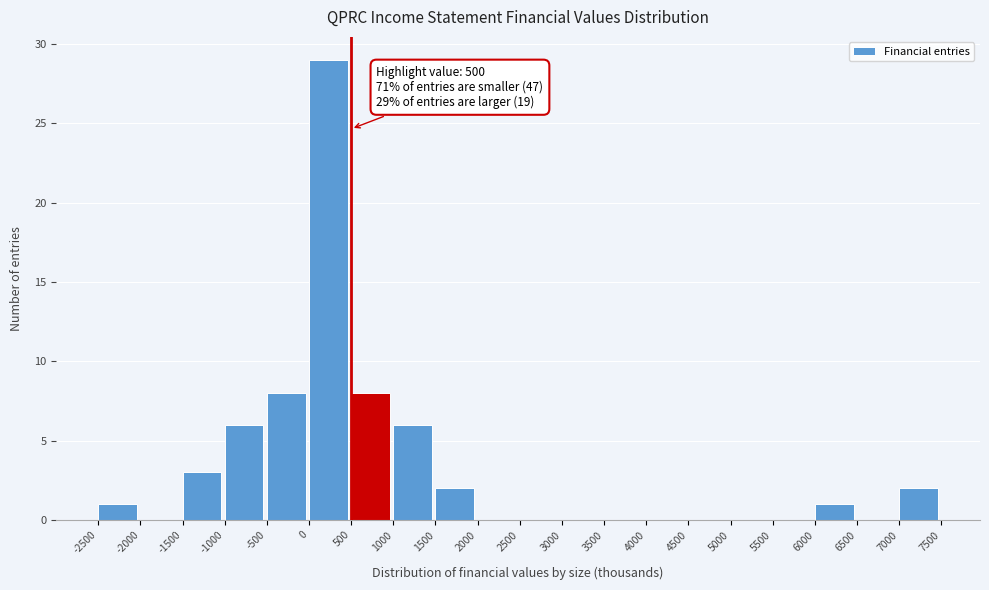

Which range on the x-axis has the tallest bar?

0 to 500